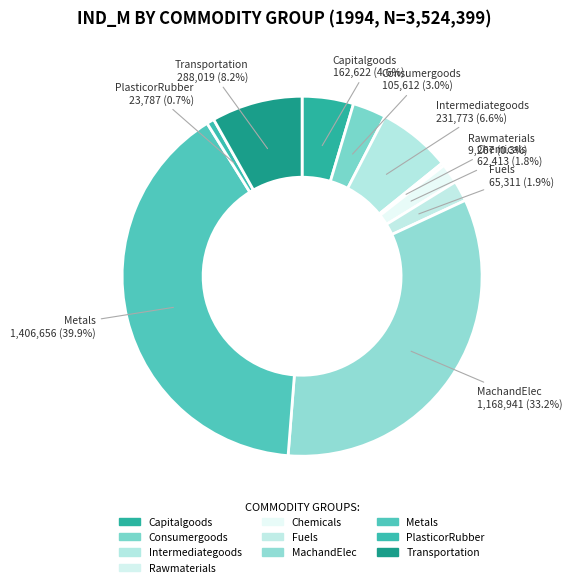

What is the ratio of the value at Metals to the value at PlasticorRubber?

59.1